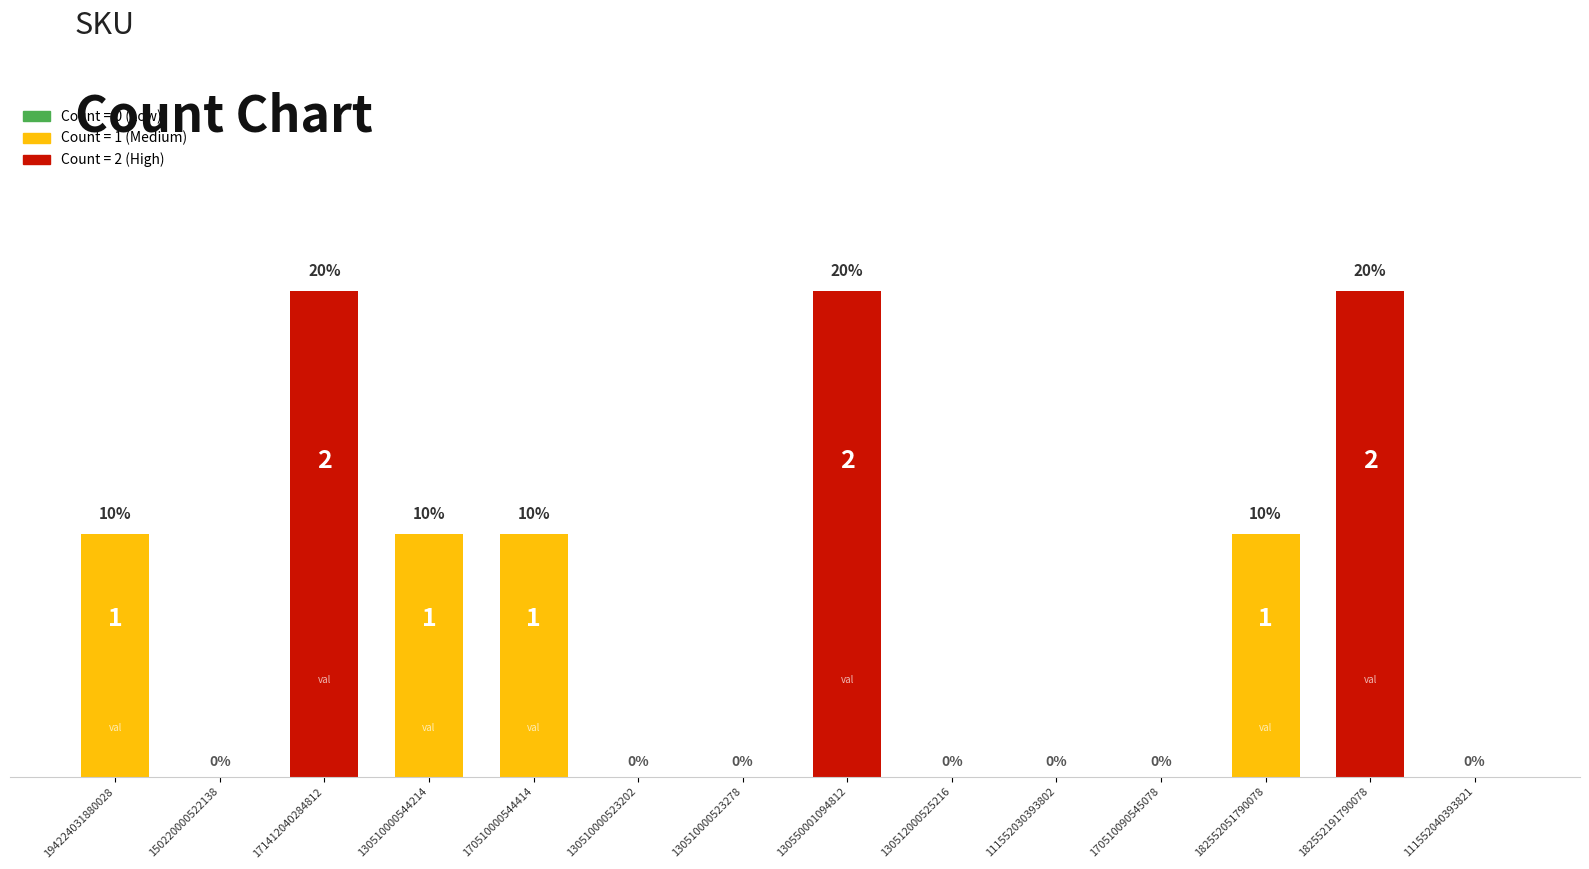

Are the bars horizontal?

No